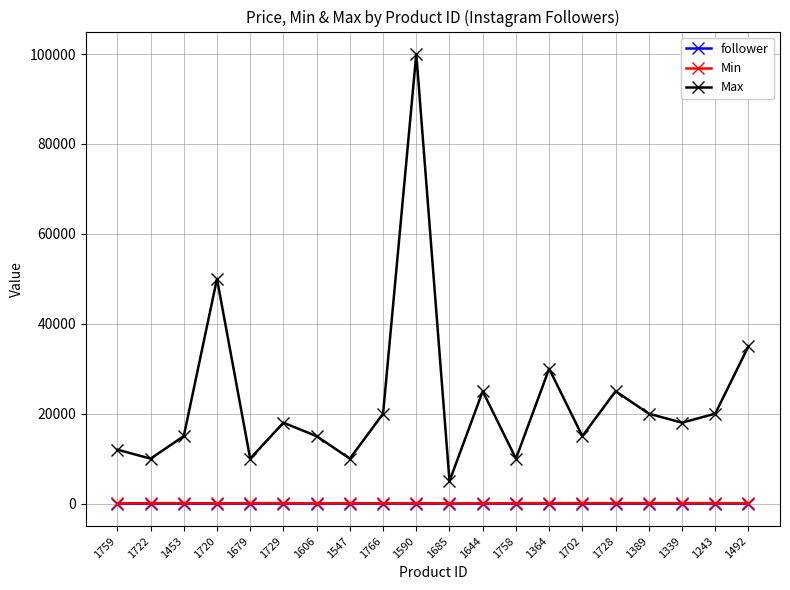

True or false: Max has more than 2 points higher than both neighbors.

True